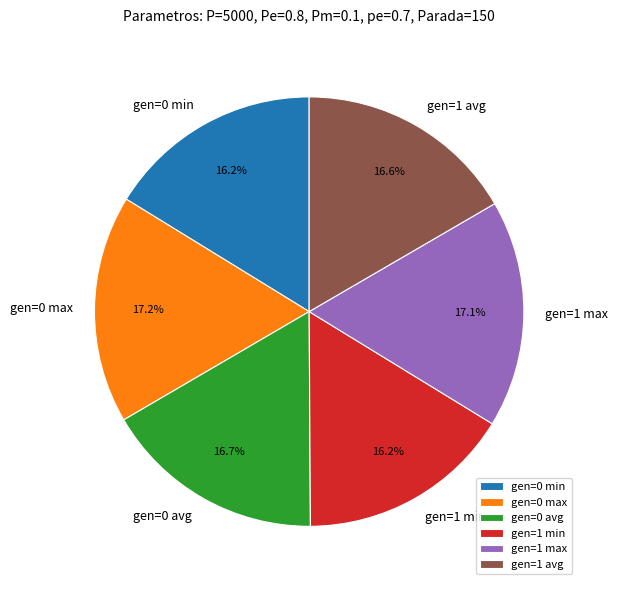

Between gen=1 min and gen=0 max, which is larger?

gen=0 max